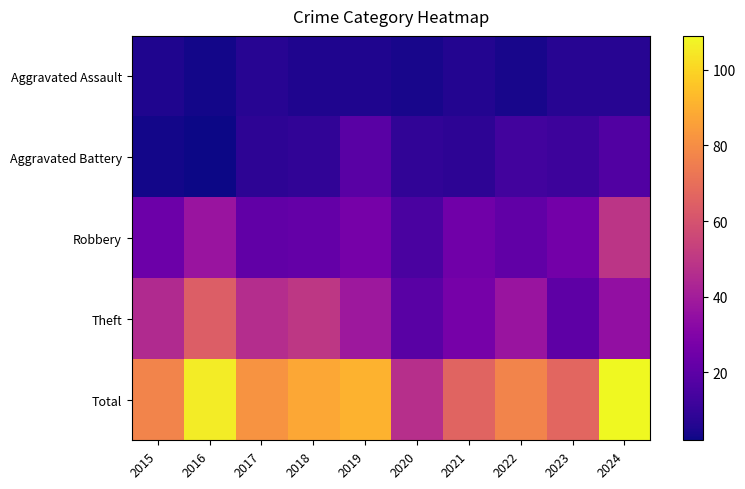

How many data points does each series have?

10